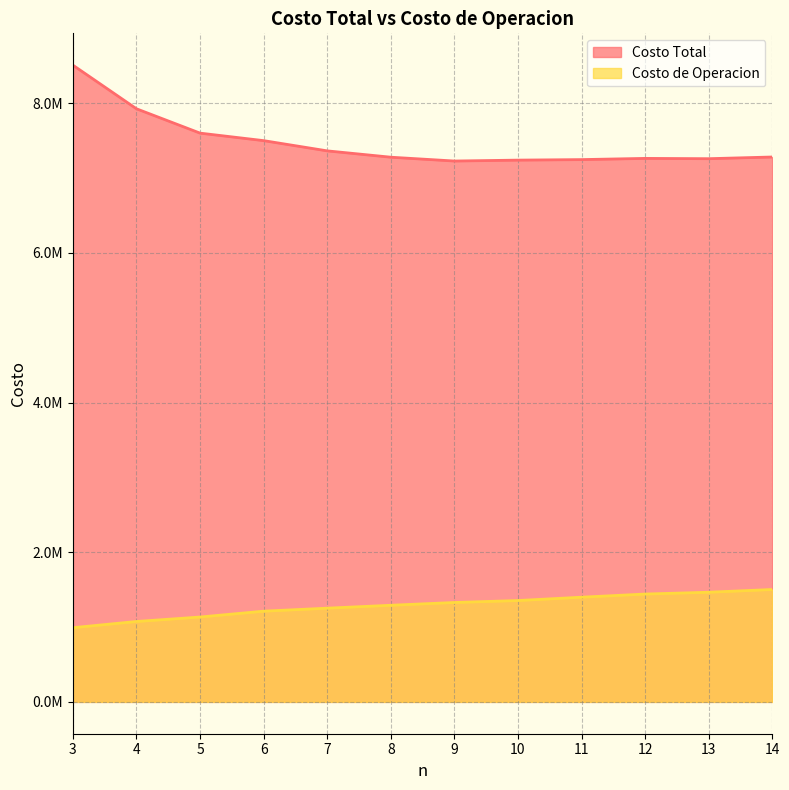

Does the chart have visible grid lines?

Yes